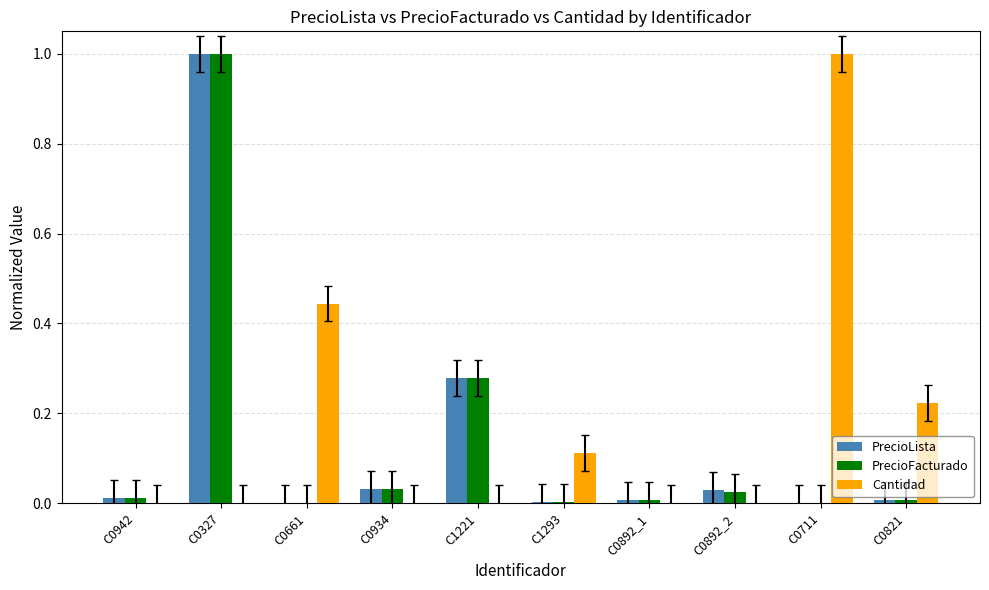

Which category has the highest value in the PrecioLista series?

C0327